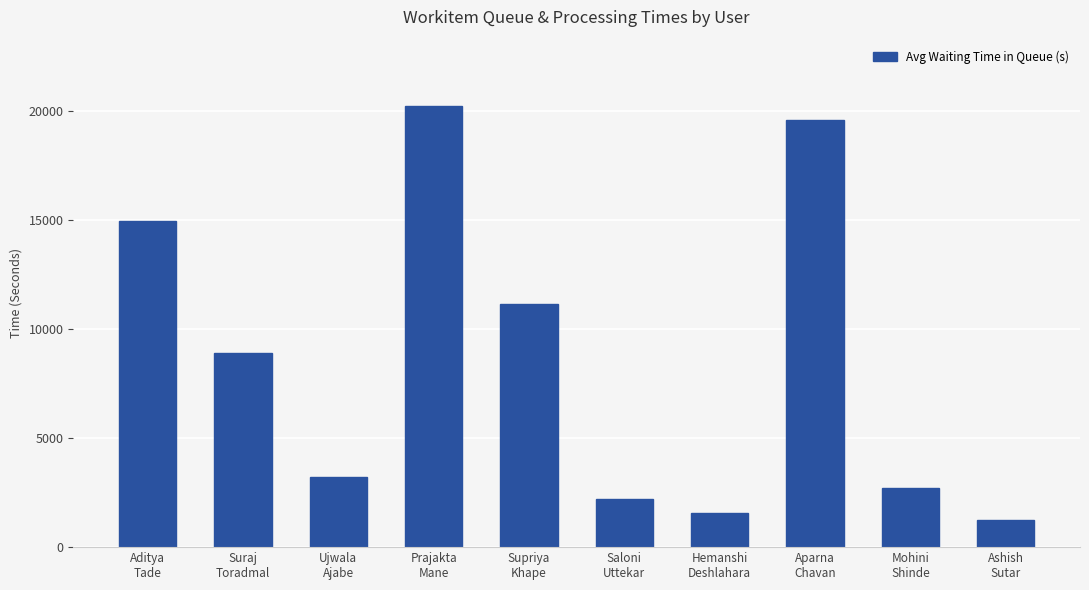

What is the ratio of the value at Hemanshi
Deshlahara to the value at Ashish
Sutar?

1.3